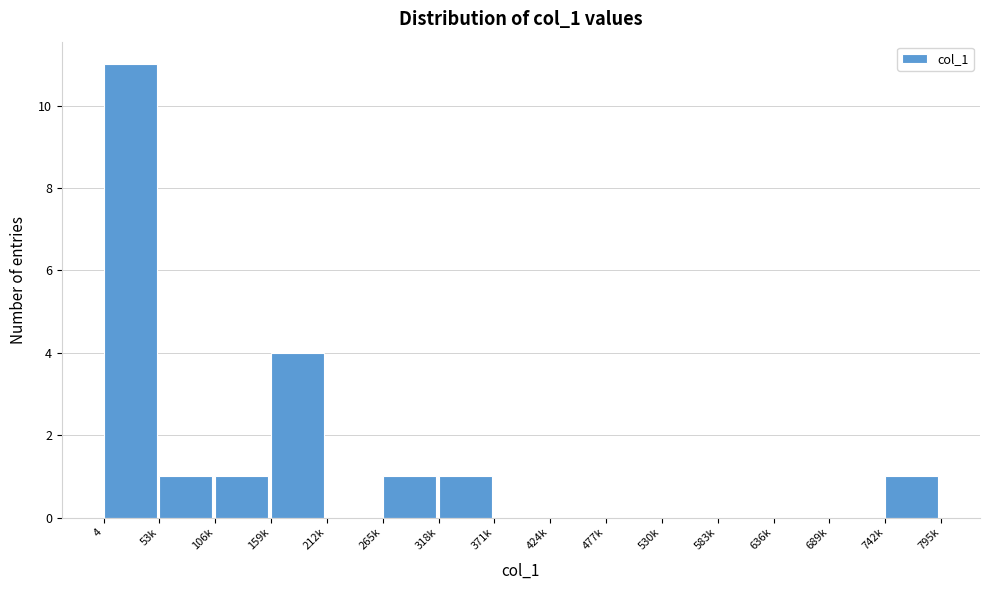

Reading left to right, transcribe all the data shown in this chart.

4=11	53k=1	106k=1	159k=4	212k=0	265k=1	318k=1	371k=0	424k=0	477k=0	530k=0	583k=0	636k=0	689k=0	742k=1